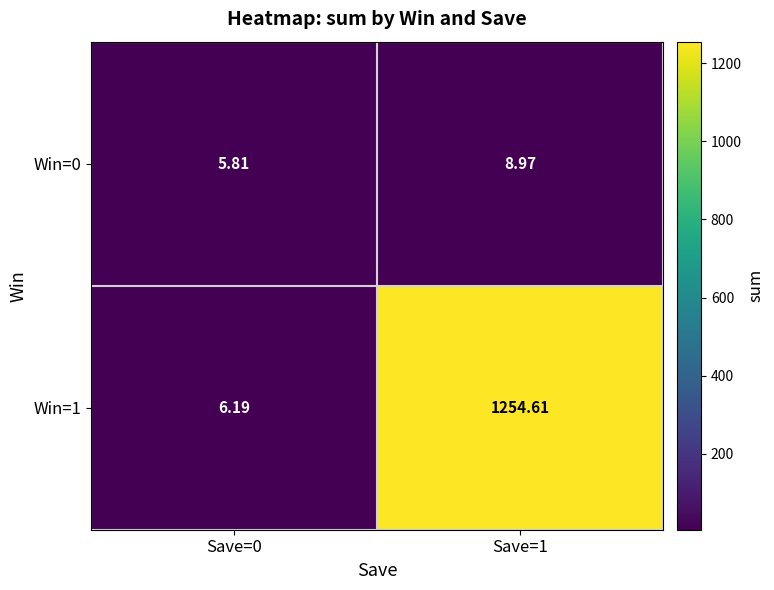

At which category is the sum across all series the highest?

Save=1